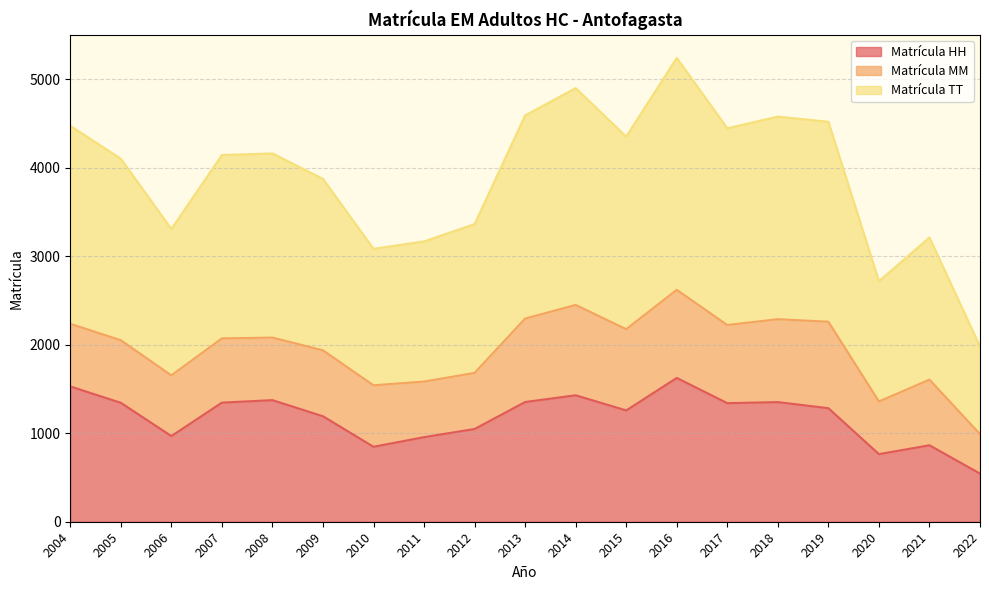

At which category is the sum across all series the highest?

2016